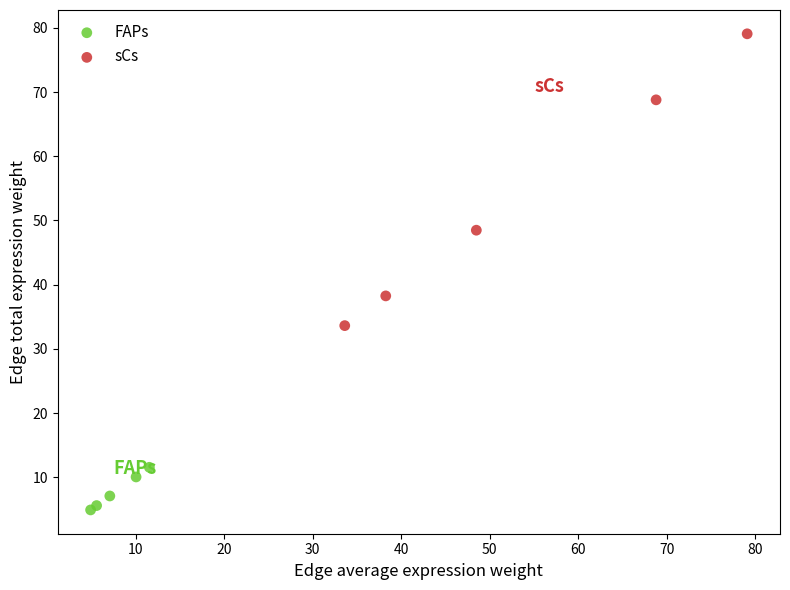

Which series contains the lowest Y value?

FAPs